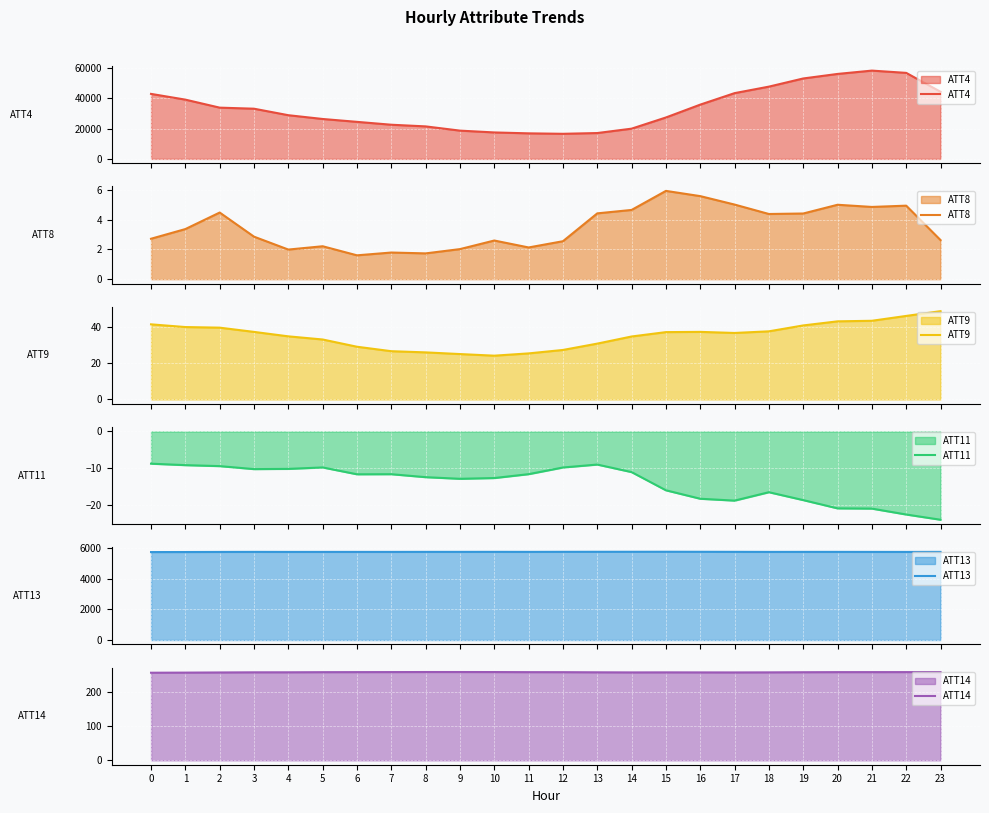

True or false: ATT4 and ATT14 cross at least once.

False